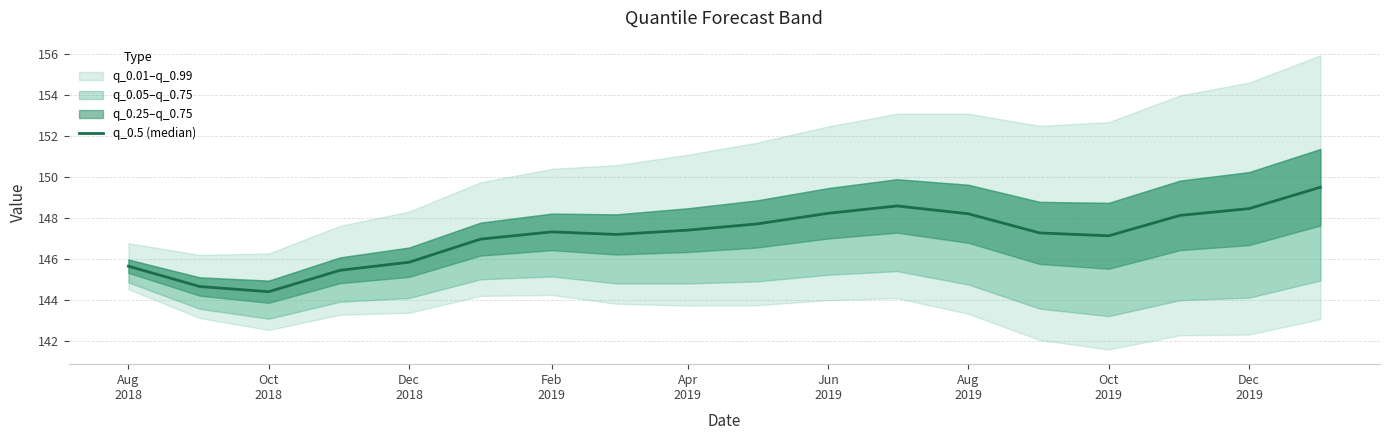

Reading left to right, list all the values displayed in this chart.

145.6	144.6	144.4	145.4	145.8	147.0	147.3	147.2	147.4	147.7	148.2	148.6	148.2	147.3	147.1	148.1	148.4	149.5